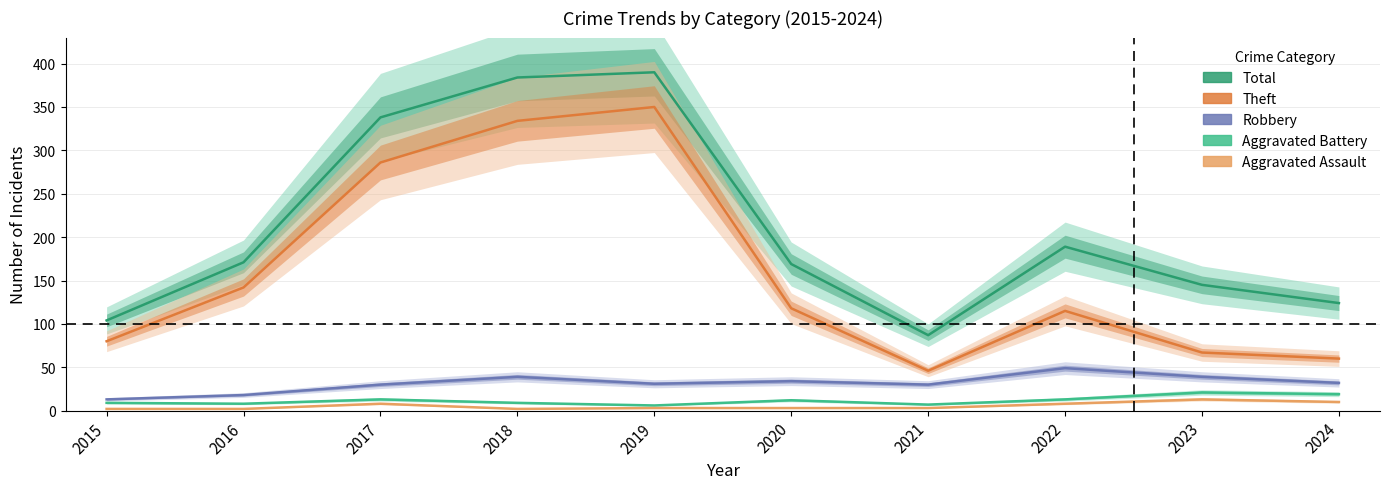

True or false: Theft and Aggravated Assault intersect in this chart.

False